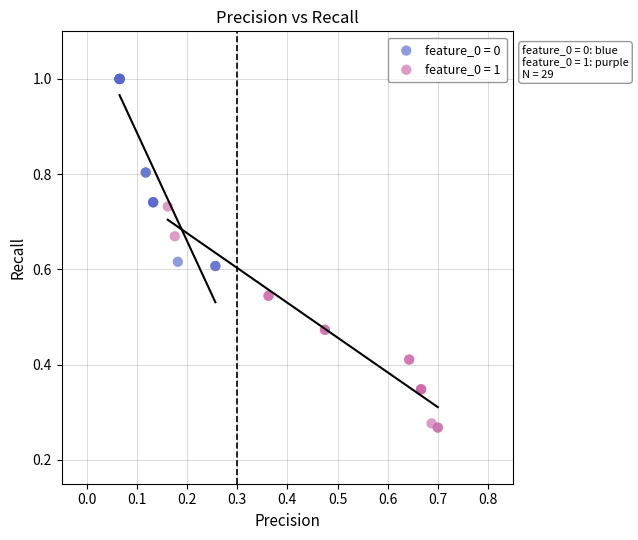

Which series has the widest spread of Y values?

feature_0 = 1